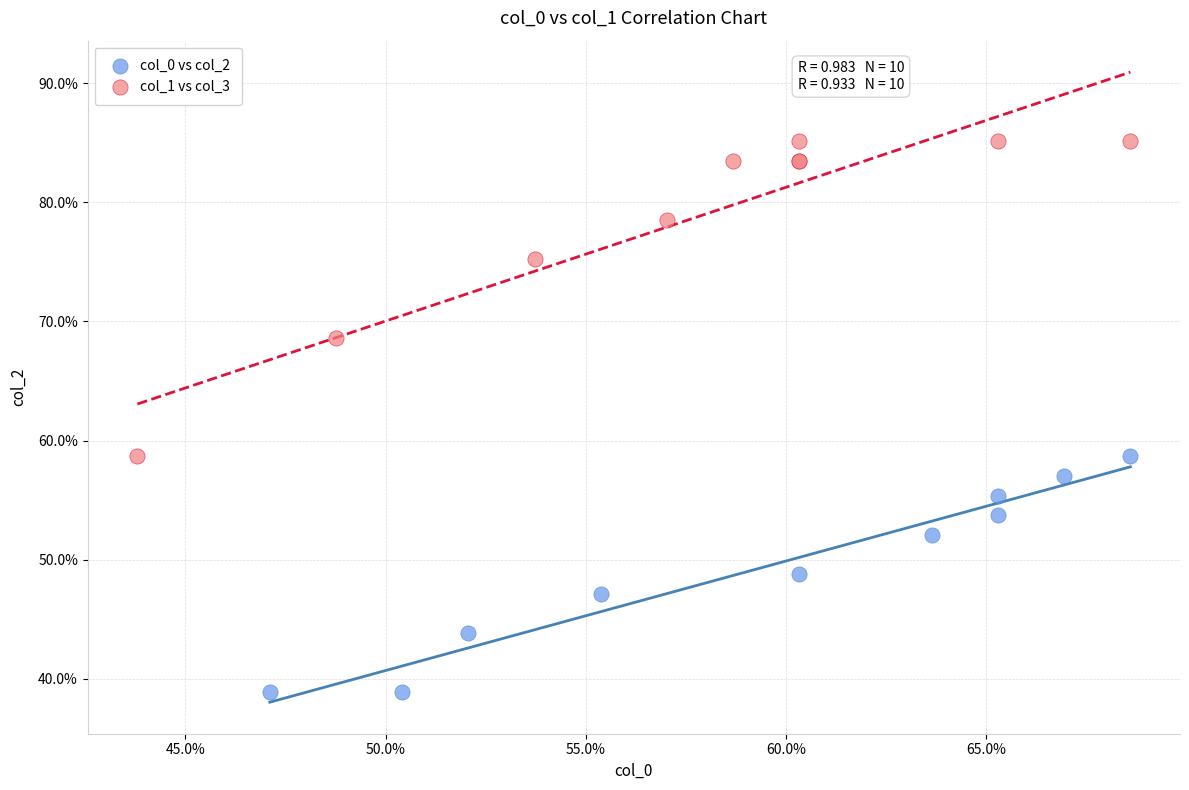

Which series contains the highest Y value?

col_1 vs col_3